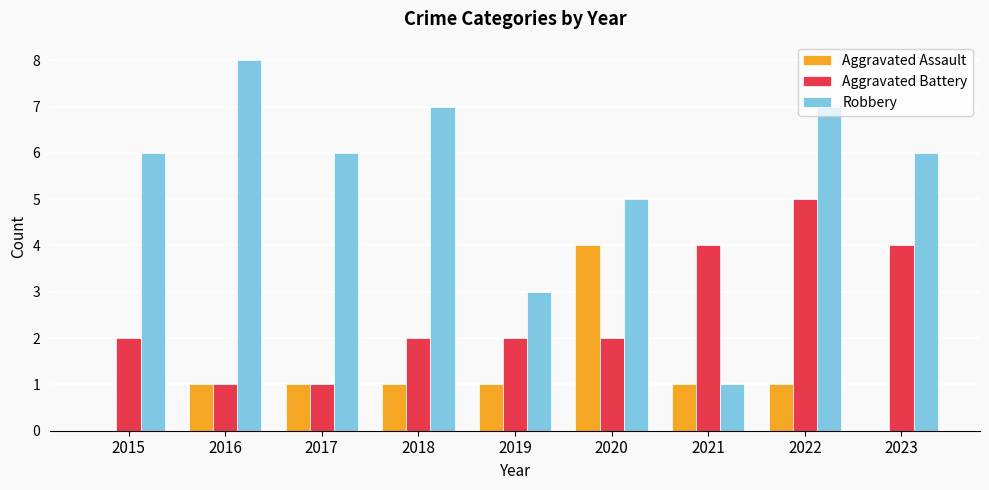

Which series changed the most between 2018 and 2023?

Aggravated Battery